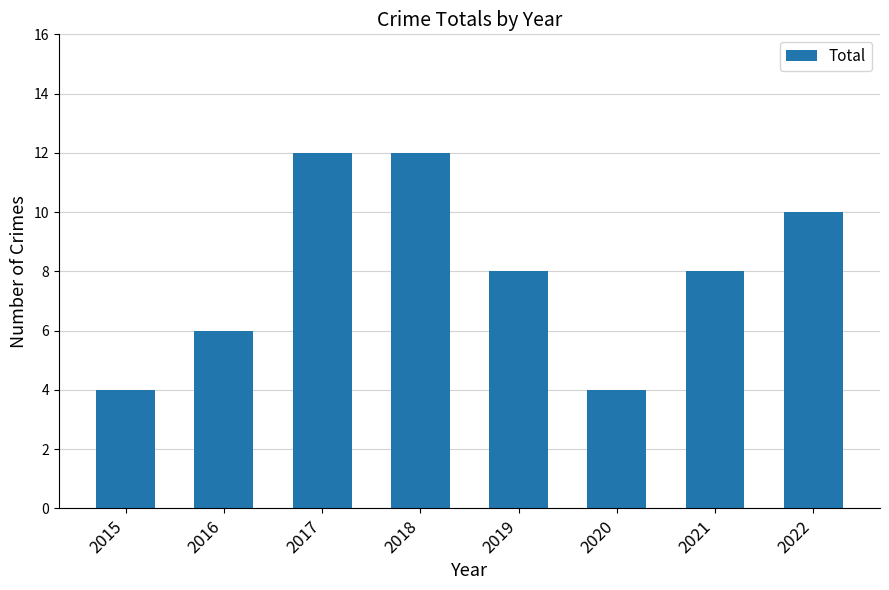

Reading left to right, extract all data points from this chart.

4	6	12	12	8	4	8	10